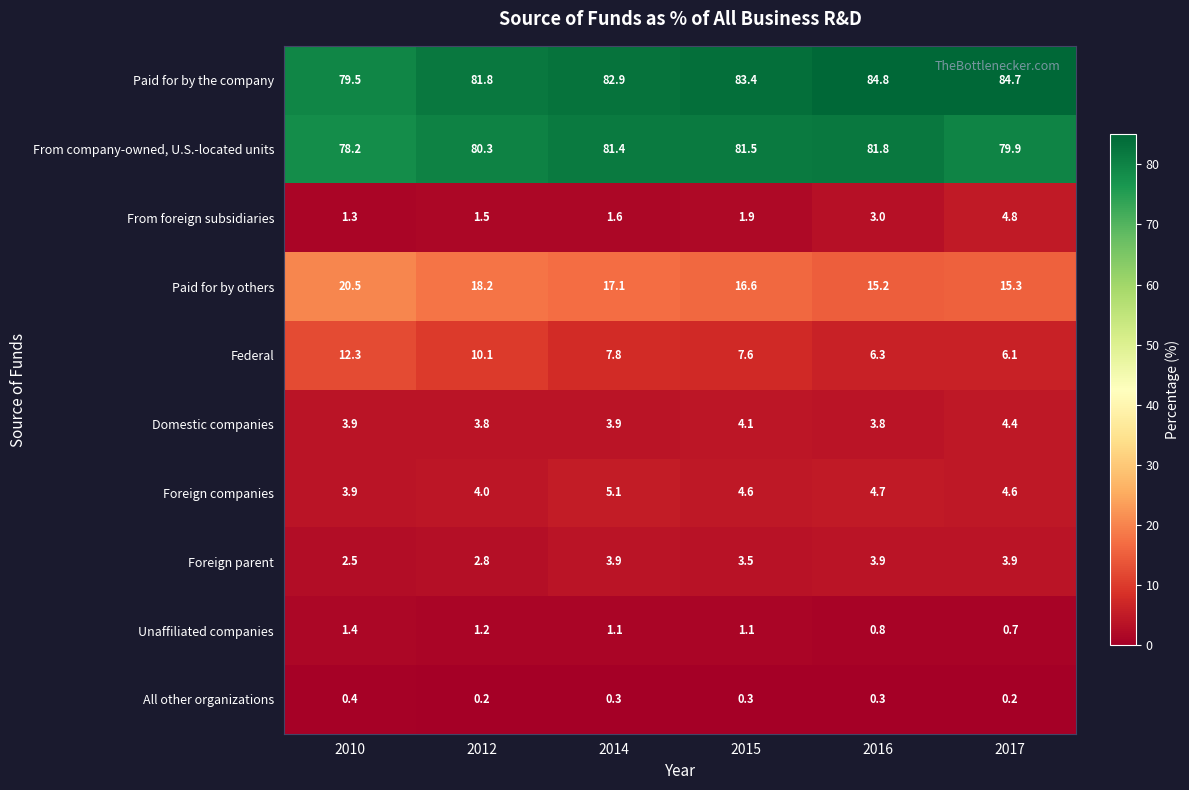

The Foreign companies series shows 4.0 at 2012. True or false?

True